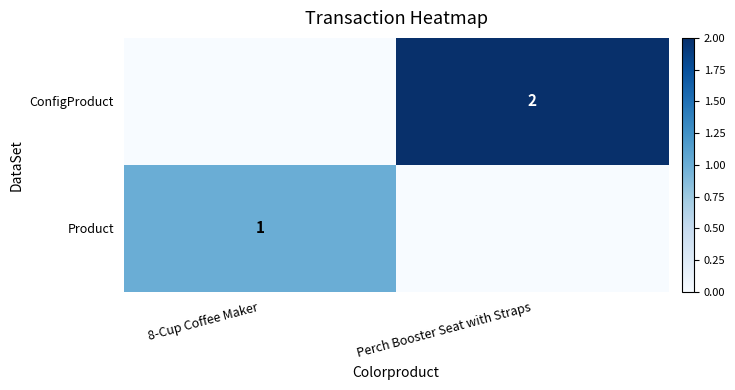

At which category is the sum across all series the highest?

Perch Booster Seat with Straps